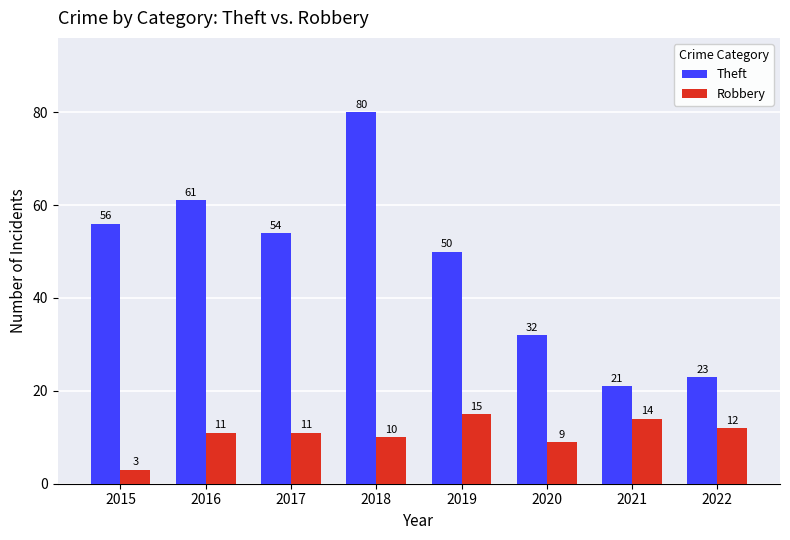

What is the average value of the Robbery series?

11